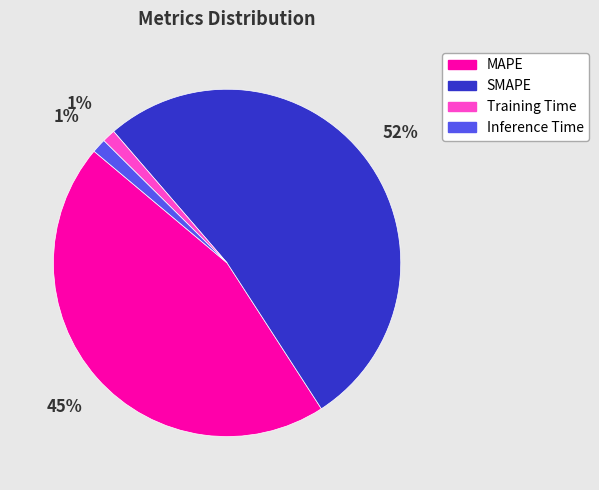

To the nearest percent, what is the difference between the Training Time and MAPE slice percentages?

44%